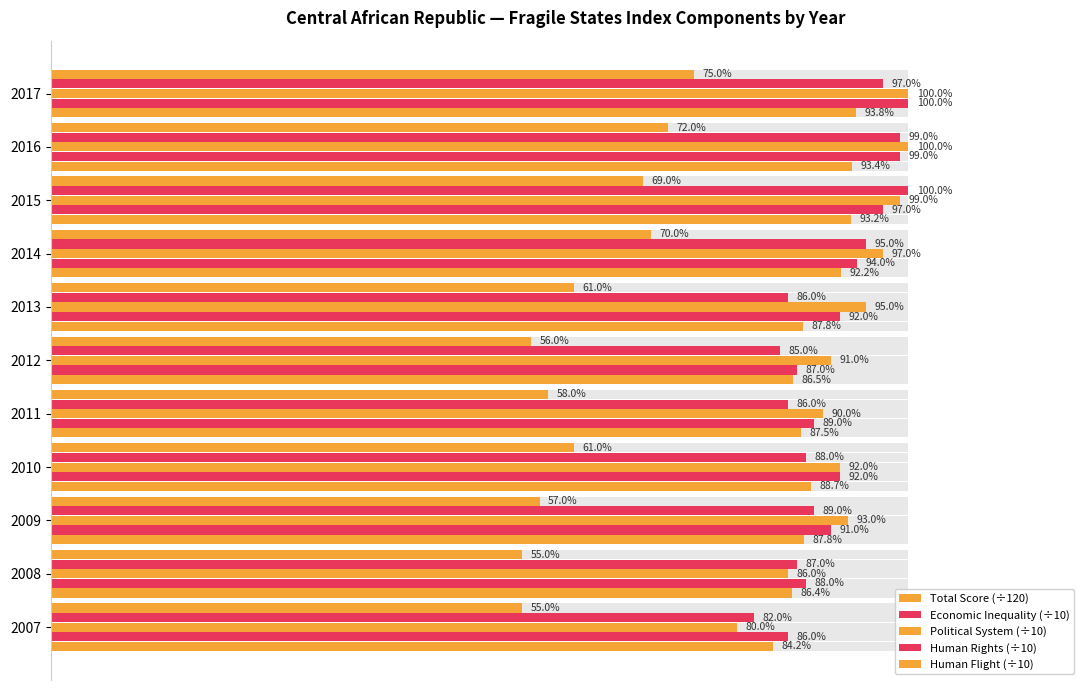

Reading right to left, what are all the values shown in this chart?

Total Score (÷120): 93.8	93.4	93.2	92.2	87.8	86.5	87.5	88.7	87.8	86.4	84.2
Economic Inequality (÷10): 100.0	99.0	97.0	94.0	92.0	87.0	89.0	92.0	91.0	88.0	86.0
Political System (÷10): 100.0	100.0	99.0	97.0	95.0	91.0	90.0	92.0	93.0	86.0	80.0
Human Rights (÷10): 97.0	99.0	100.0	95.0	86.0	85.0	86.0	88.0	89.0	87.0	82.0
Human Flight (÷10): 75.0	72.0	69.0	70.0	61.0	56.0	58.0	61.0	57.0	55.0	55.0